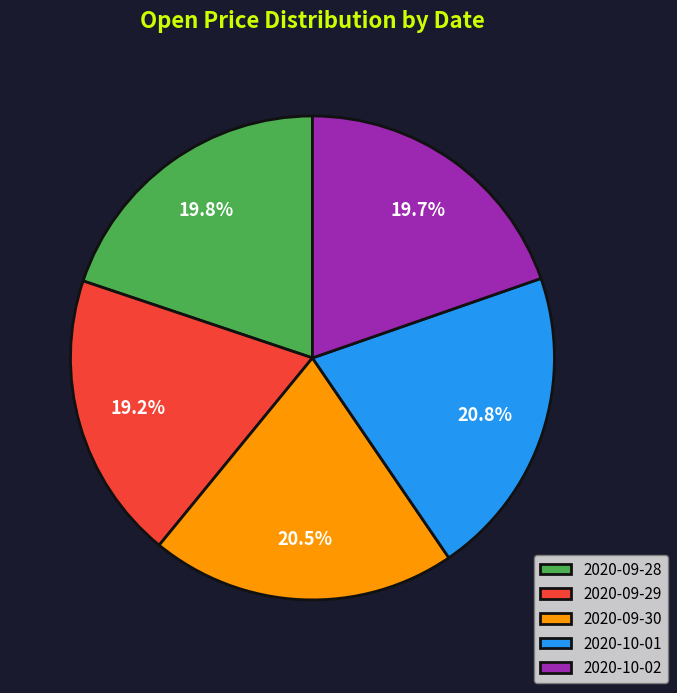

Does 2020-09-29 account for over 50% of the chart?

No